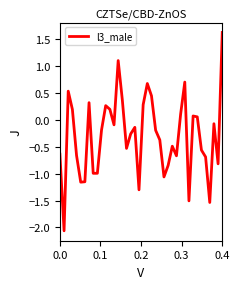

What is the greatest value displayed?

1.6